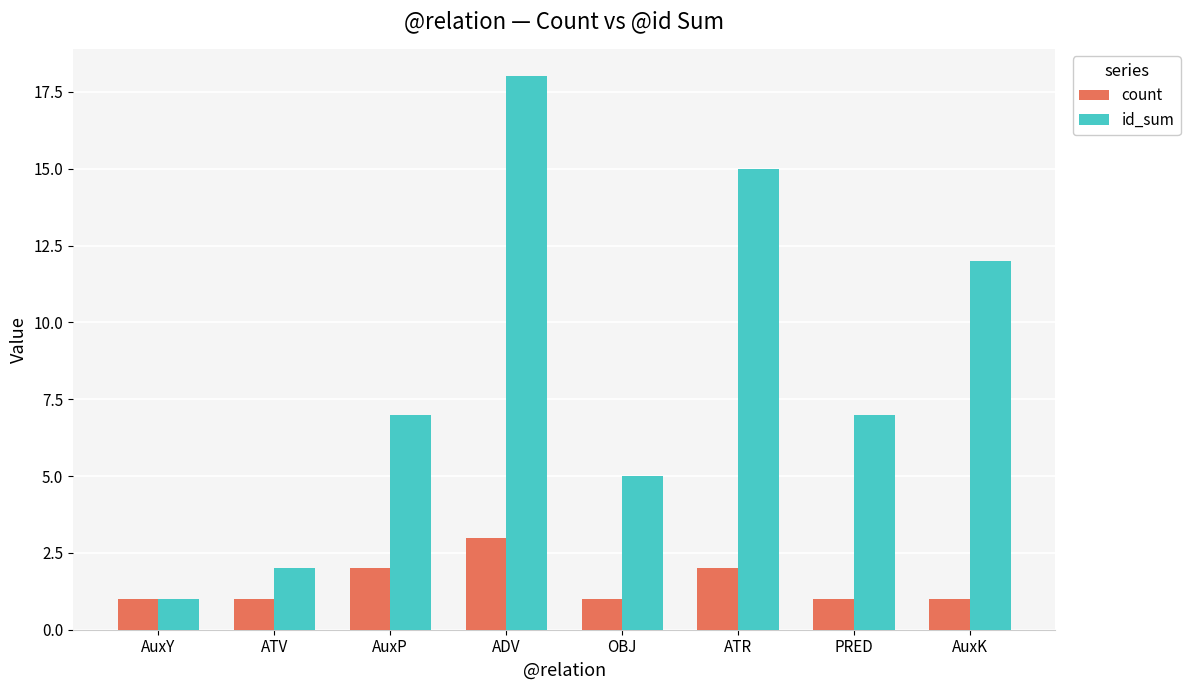

List the series in order of their overall mean, lowest first.

count, id_sum